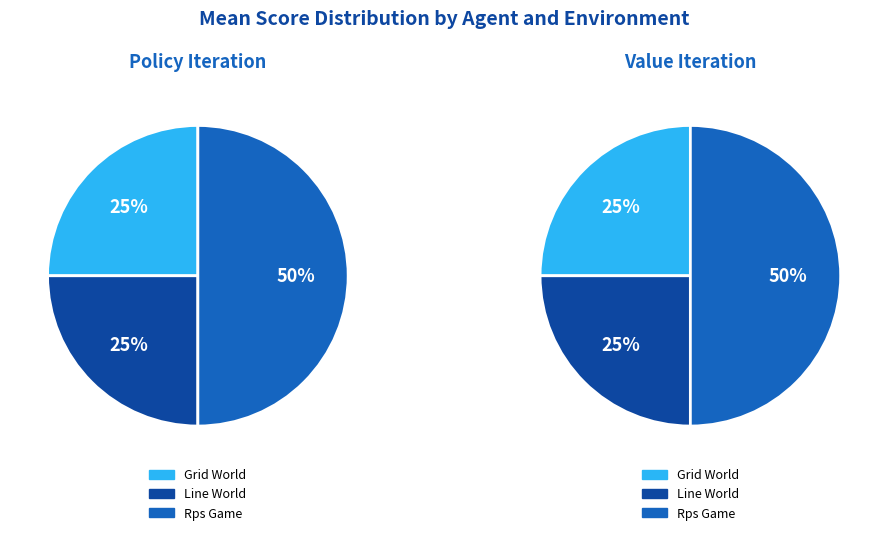

Does grid_world represent more than half of the total?

No